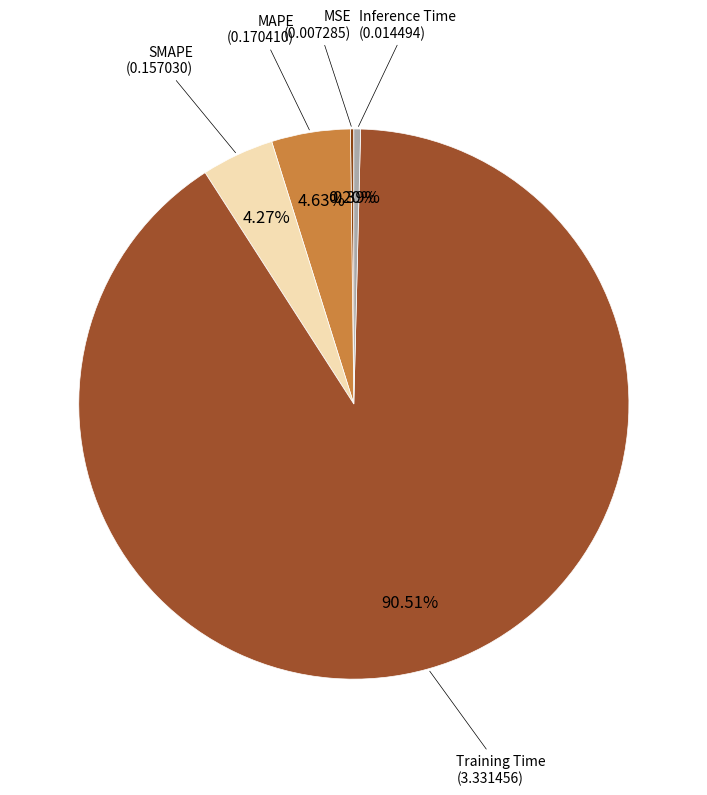

How many segments does this pie chart have?

5